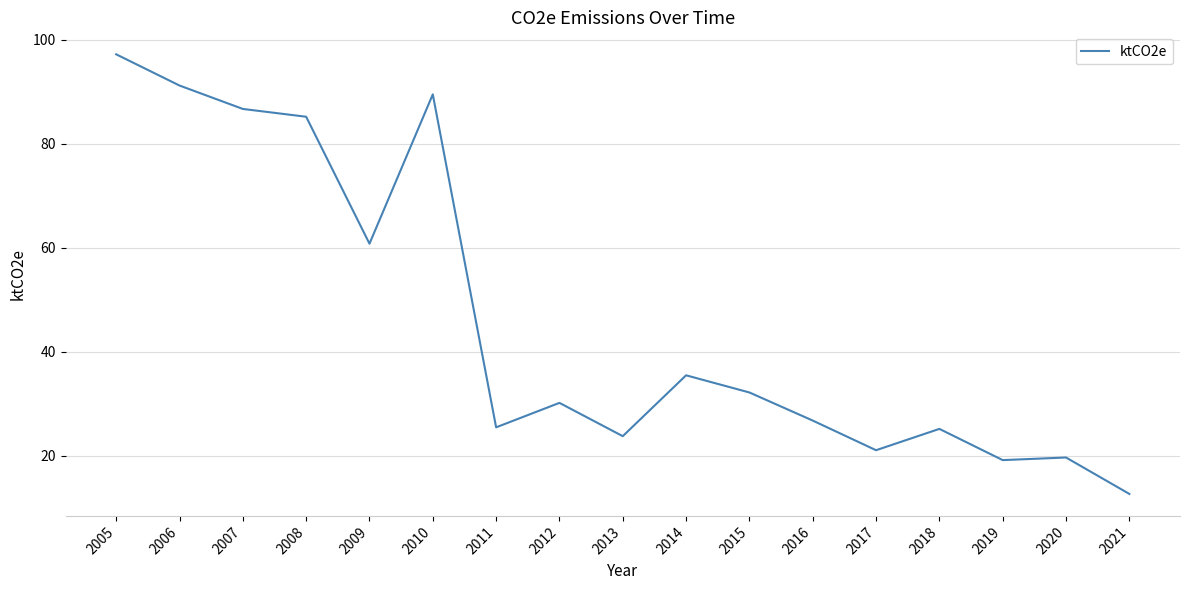

Which label corresponds to the smallest value in the chart?

2021